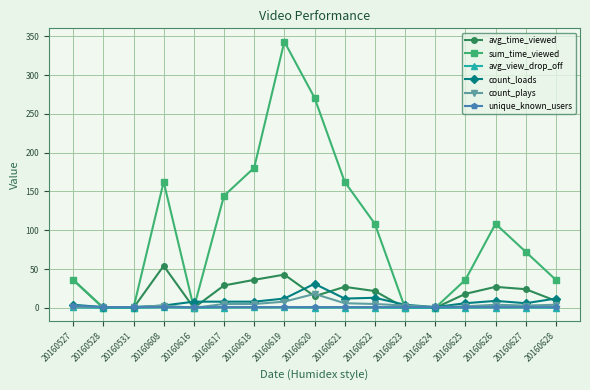

What is the value of the sum_time_viewed point at the 14th from the left?

36.1